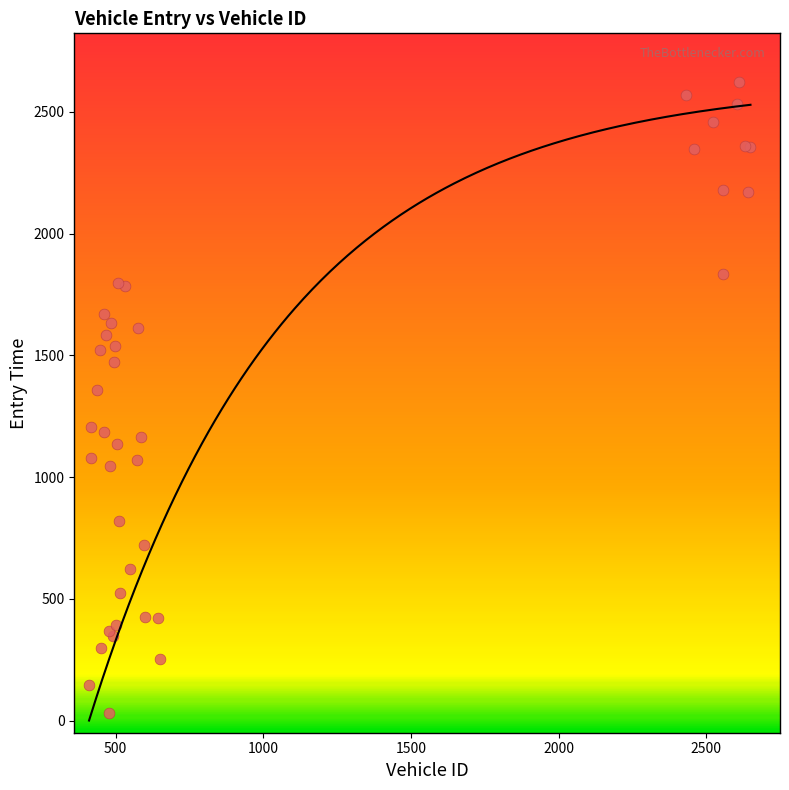

What Y value in the scatter plot is closest to 1327?

1358